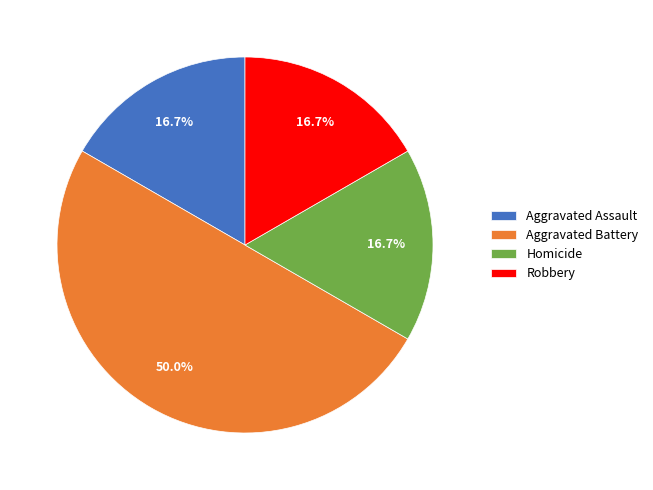

What is the ratio of the value at Robbery to the value at Aggravated Assault?

1.0